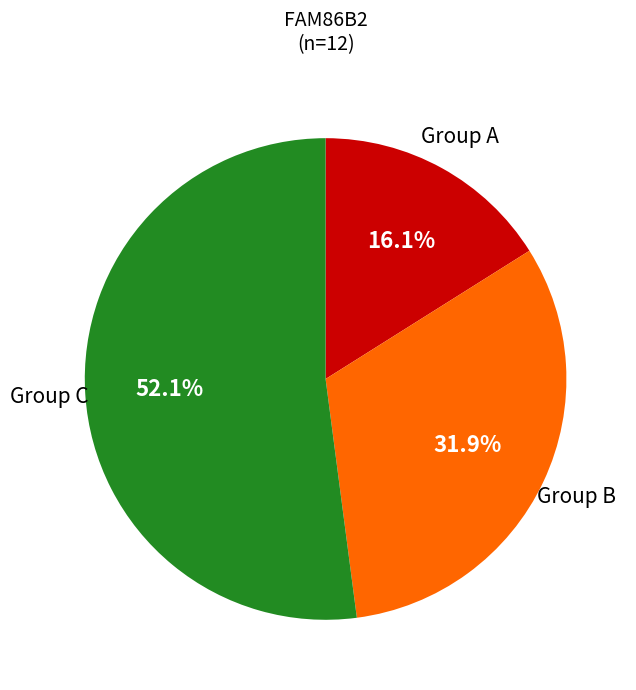

Does any single category account for the majority?

Yes